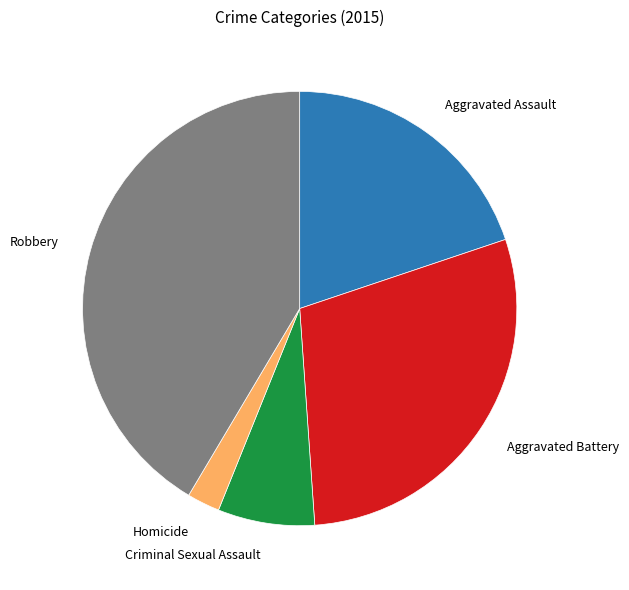

How many slices are in this pie chart?

5